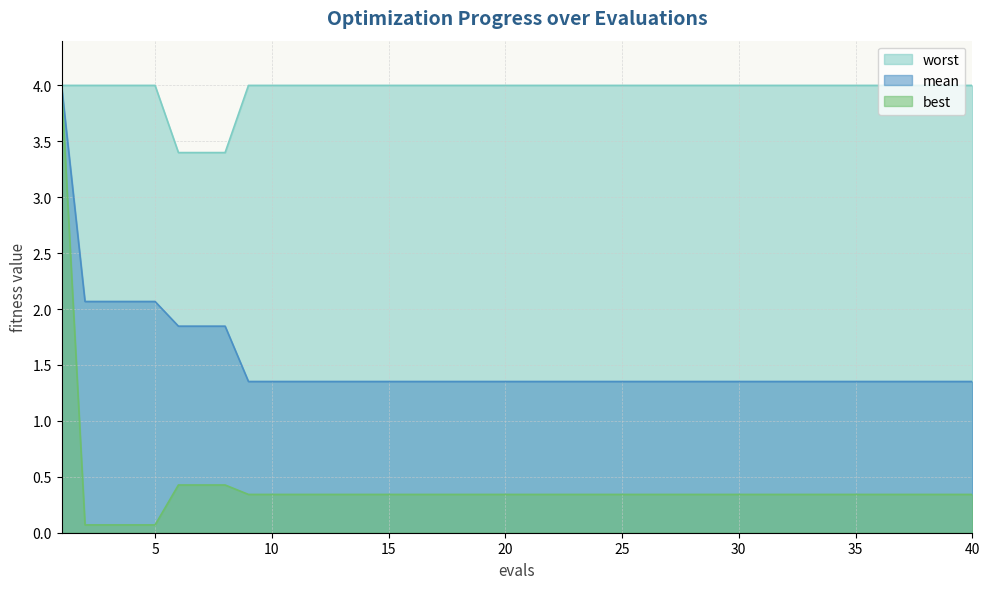

What is the difference between the second highest and second lowest values in the best series?

0.4